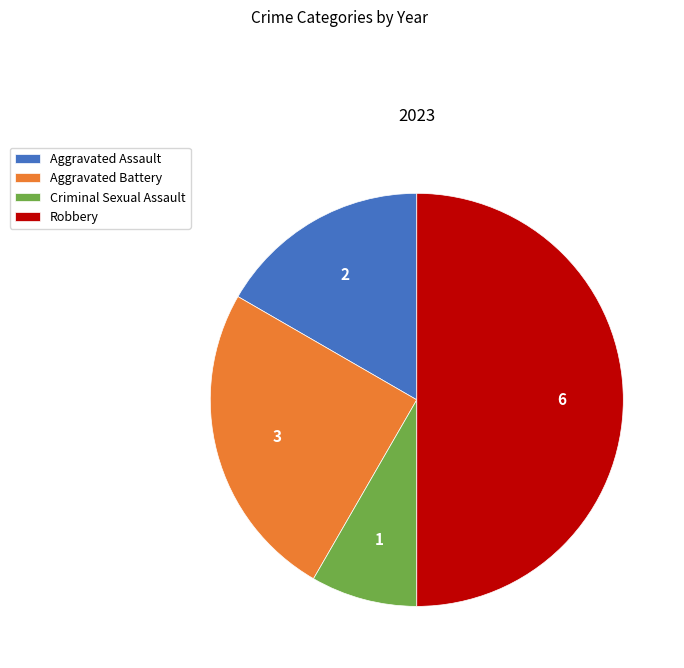

Which slice is the largest?

Robbery